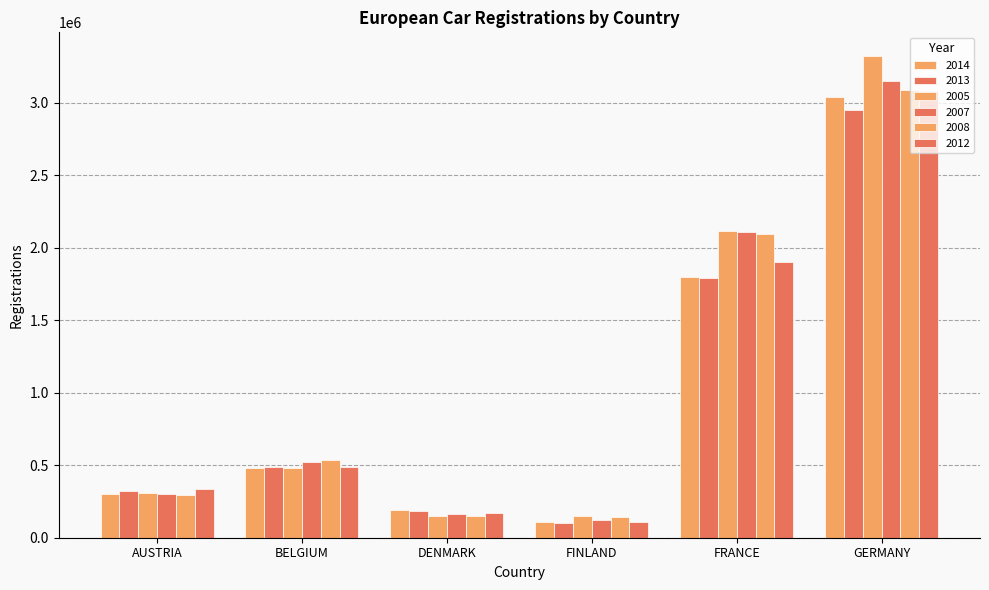

What is the difference between the second highest and minimum values in the 2012 series?

1787509